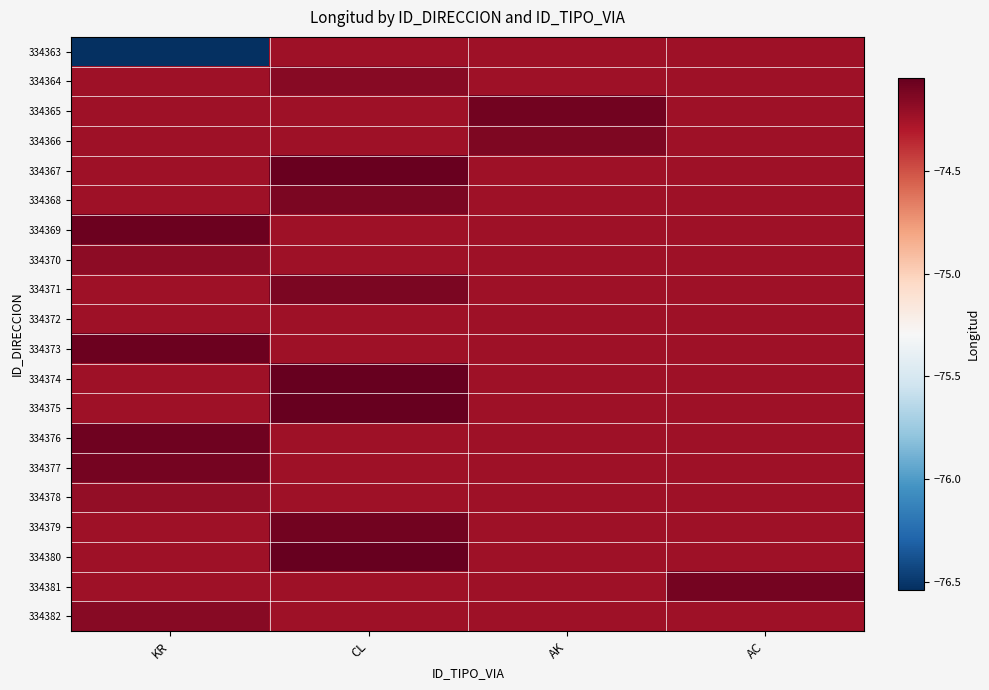

Reading left to right, what are all the values shown in this chart?

334363: KR=-76.5	CL=-74.2	AK=-74.2	AC=-74.2
334364: KR=-74.2	CL=-74.2	AK=-74.2	AC=-74.2
334365: KR=-74.2	CL=-74.2	AK=-74.1	AC=-74.2
334366: KR=-74.2	CL=-74.2	AK=-74.1	AC=-74.2
334367: KR=-74.2	CL=-74.1	AK=-74.2	AC=-74.2
334368: KR=-74.2	CL=-74.1	AK=-74.2	AC=-74.2
334369: KR=-74.1	CL=-74.2	AK=-74.2	AC=-74.2
334370: KR=-74.2	CL=-74.2	AK=-74.2	AC=-74.2
334371: KR=-74.2	CL=-74.1	AK=-74.2	AC=-74.2
334372: KR=-74.2	CL=-74.2	AK=-74.2	AC=-74.2
334373: KR=-74.1	CL=-74.2	AK=-74.2	AC=-74.2
334374: KR=-74.2	CL=-74.1	AK=-74.2	AC=-74.2
334375: KR=-74.2	CL=-74.1	AK=-74.2	AC=-74.2
334376: KR=-74.1	CL=-74.2	AK=-74.2	AC=-74.2
334377: KR=-74.1	CL=-74.2	AK=-74.2	AC=-74.2
334378: KR=-74.2	CL=-74.2	AK=-74.2	AC=-74.2
334379: KR=-74.2	CL=-74.1	AK=-74.2	AC=-74.2
334380: KR=-74.2	CL=-74.0	AK=-74.2	AC=-74.2
334381: KR=-74.2	CL=-74.2	AK=-74.2	AC=-74.1
334382: KR=-74.2	CL=-74.2	AK=-74.2	AC=-74.2